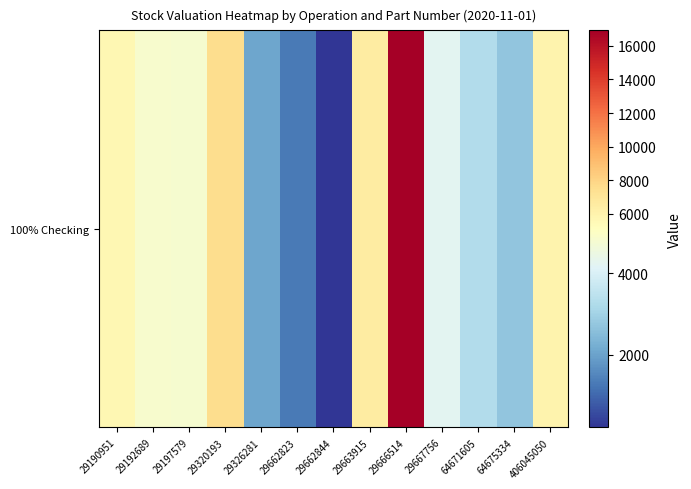

What is the sum of the values at 29192689 and 29666514?

21772.8